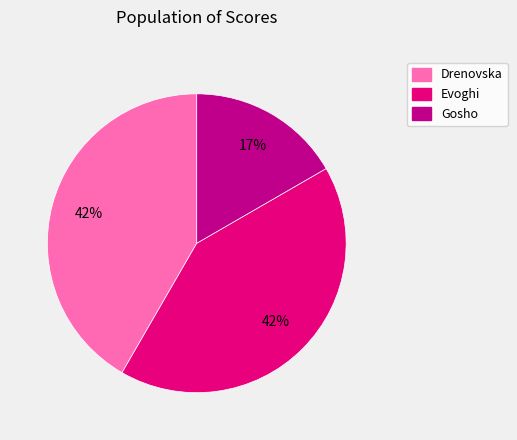

Does Gosho represent more than half of the total?

No